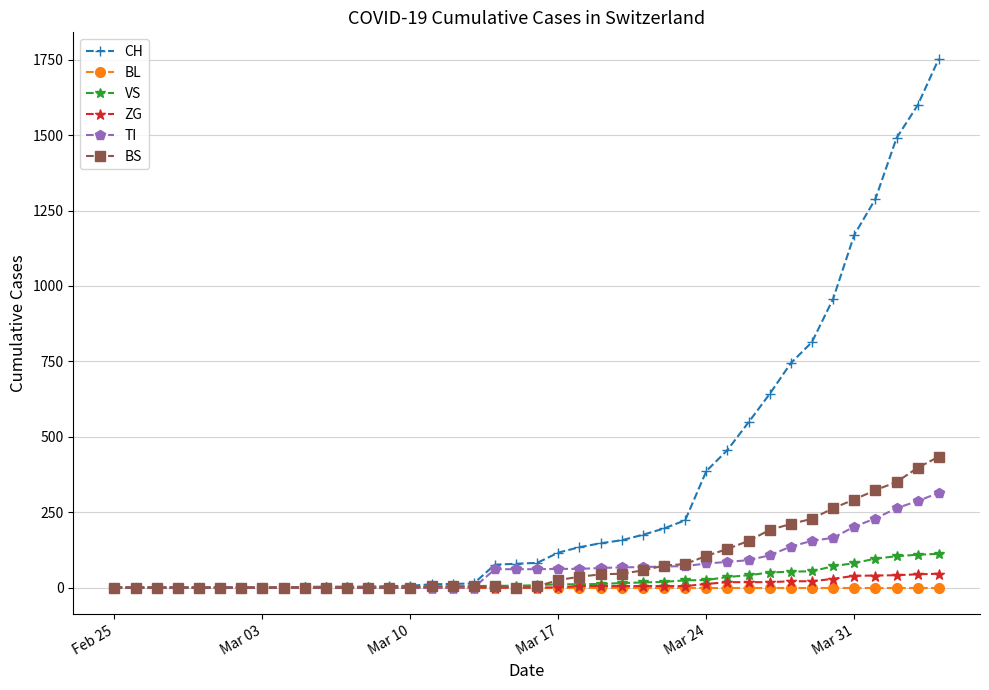

At how many categories does at least one series exceed 302?

12